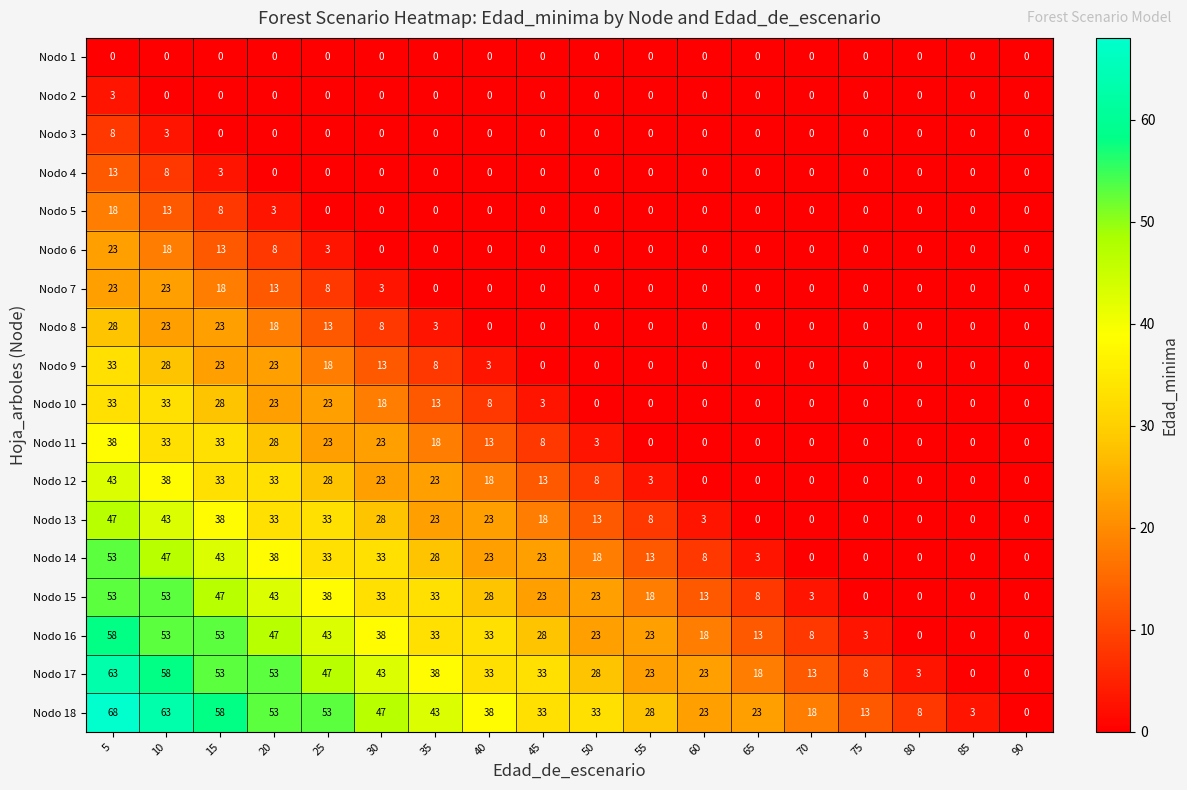

What is the average value of the Nodo 18 series?

34